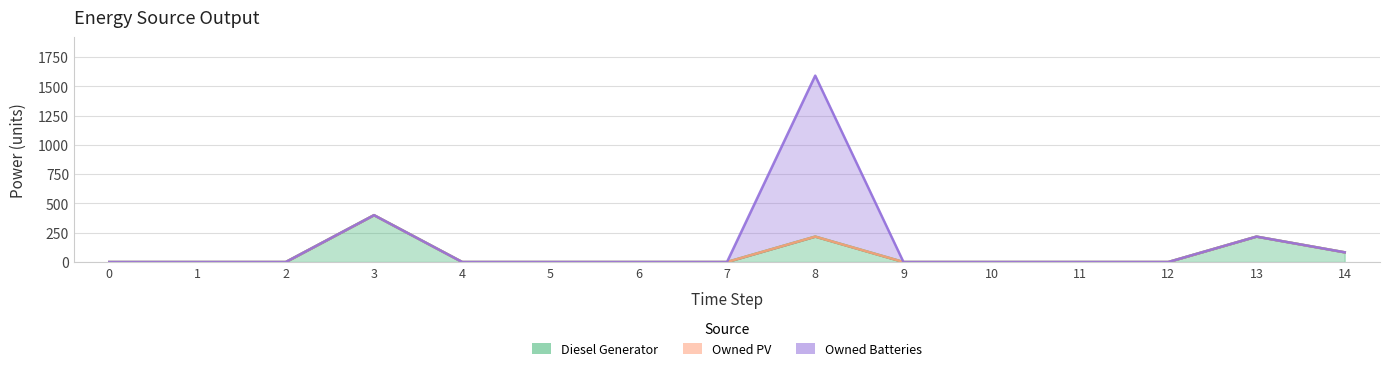

What are all the series names shown in the legend?

Diesel Generator, Owned PV, Owned Batteries